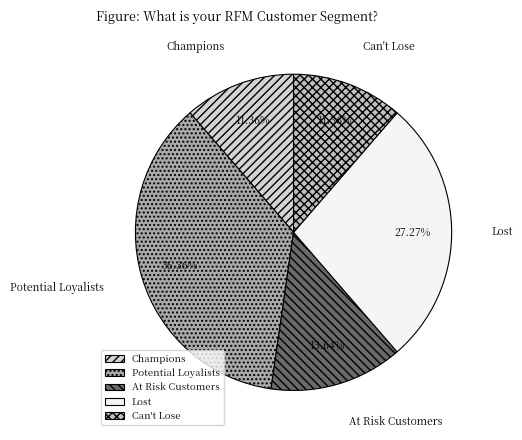

To the nearest percent, what is the difference between the Lost and At Risk Customers slice percentages?

14%